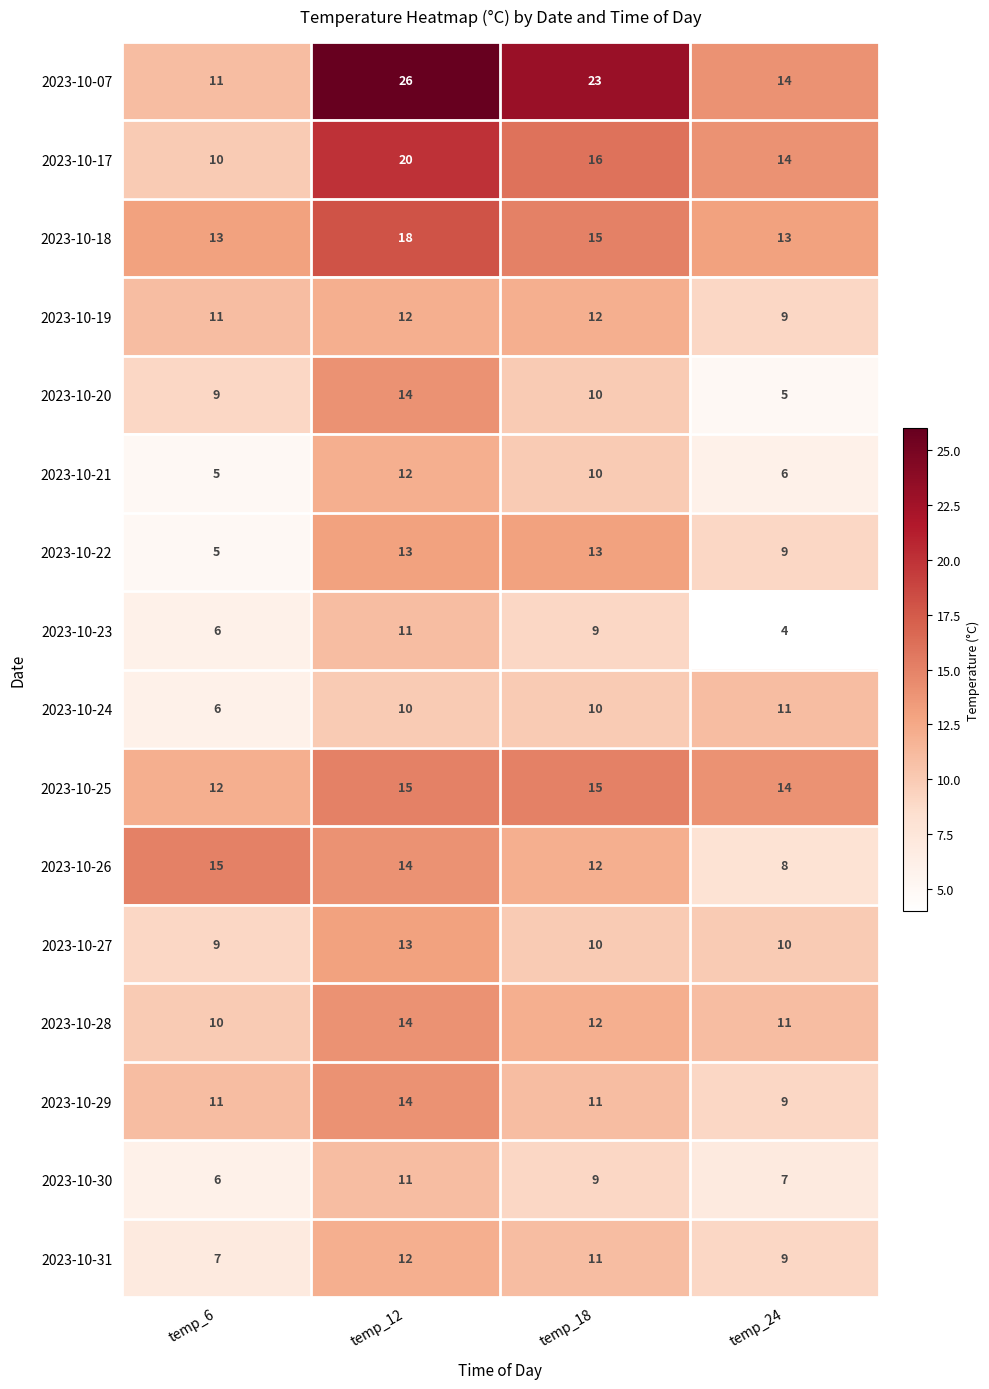

What is the approximate value of 2023-10-25 at temp_12?

15